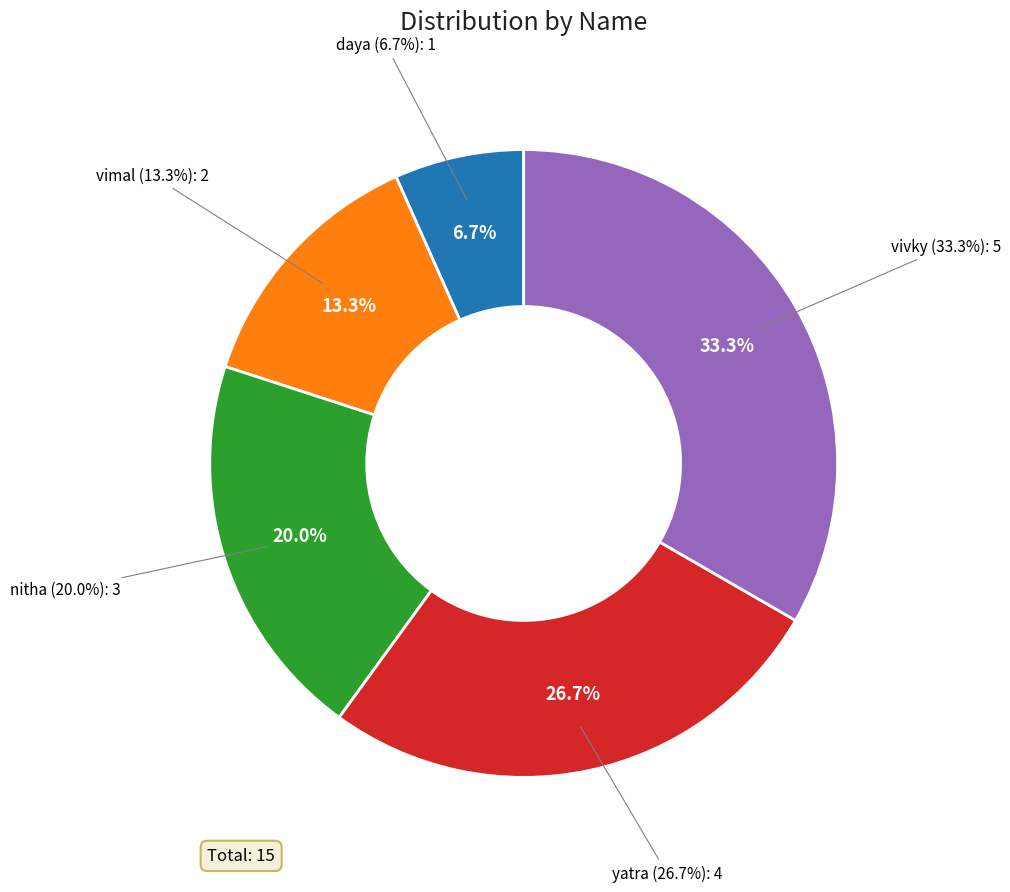

Count the number of slices in the pie.

5